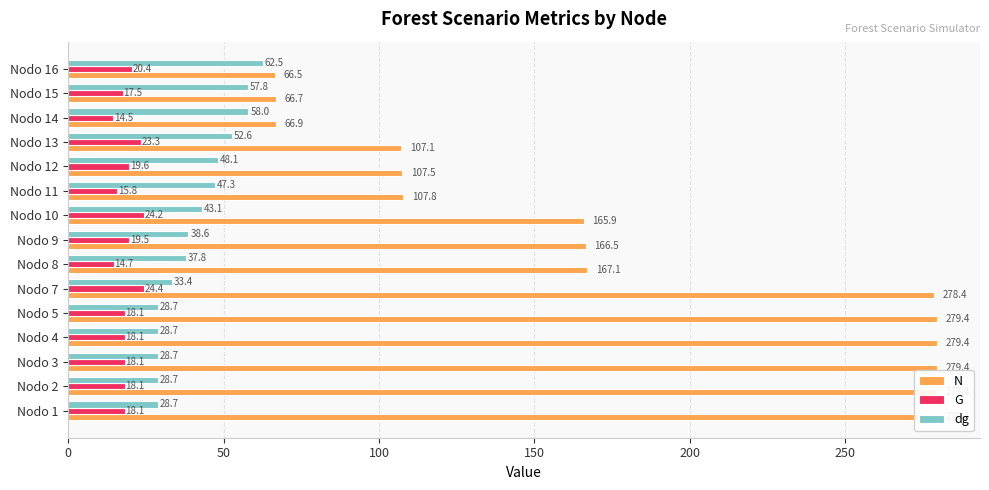

What is the smallest value displayed?

14.5